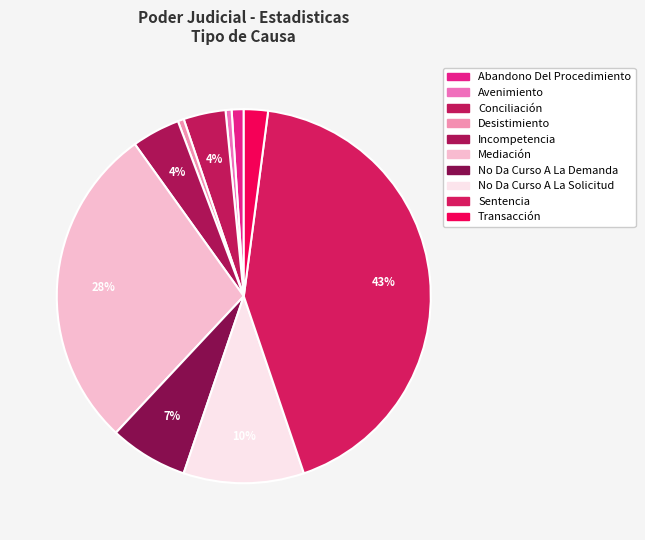

How many slices are in this pie chart?

10